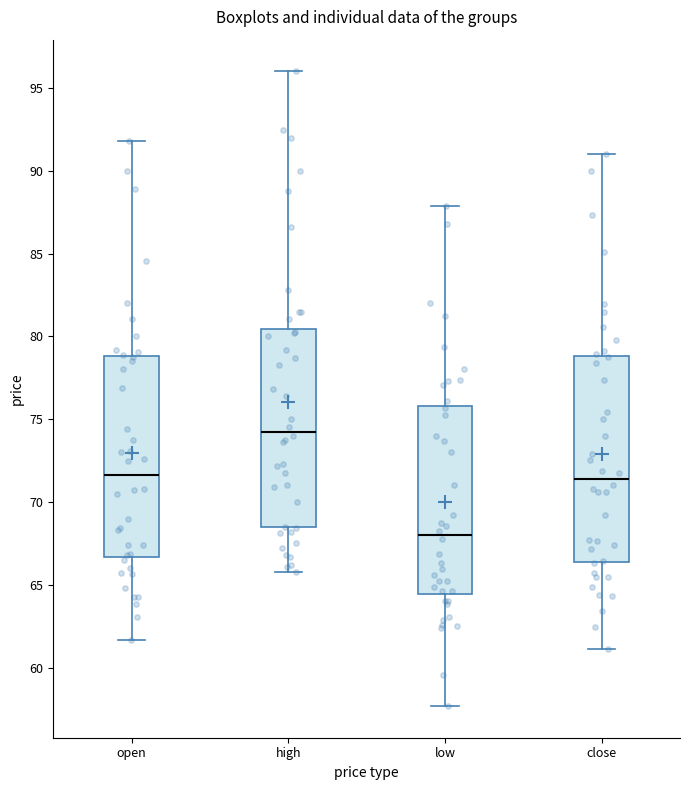

Reading left to right, read every box against the y-axis: the position of its median line, the range the box covers, and the ends of its whiskers. The values are not printed on the chart, so give them approximately, as read against the axis.

open: median 71.5, box 66.5 to 79.0, whiskers 61.5 to 92.0
high: median 74.0, box 68.5 to 80.5, whiskers 66.0 to 96.0
low: median 68.0, box 64.5 to 76.0, whiskers 57.5 to 88.0
close: median 71.5, box 66.5 to 79.0, whiskers 61.0 to 91.0